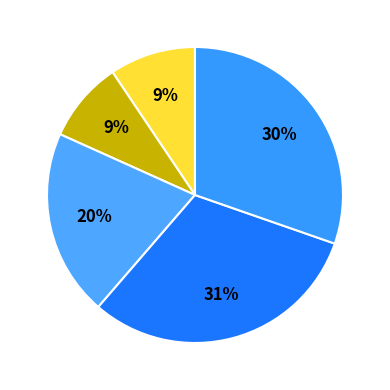

Count the number of slices in the pie.

5